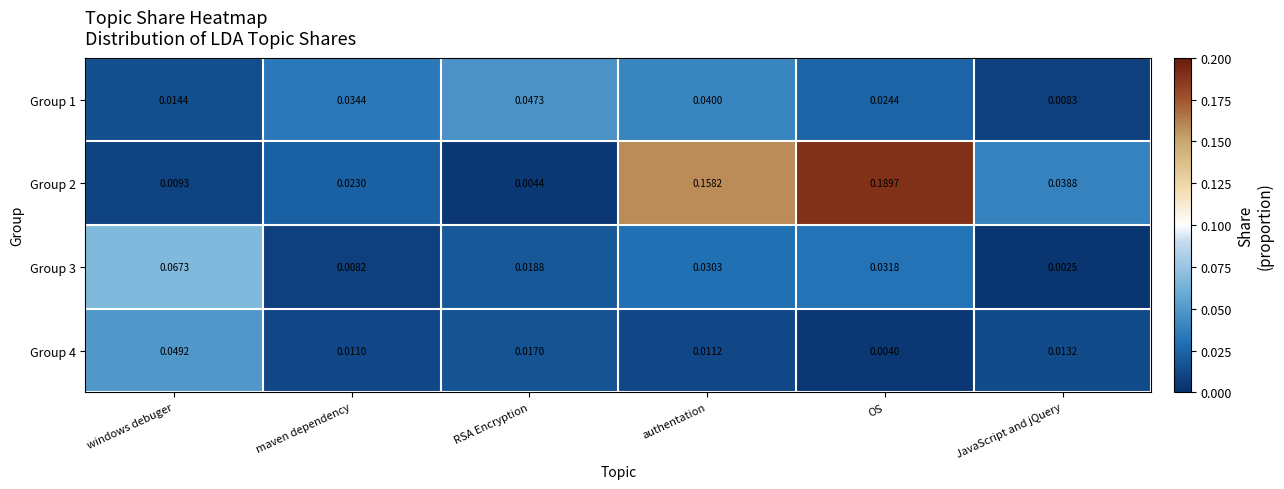

Which category has the lowest value across all series?

JavaScript and jQuery